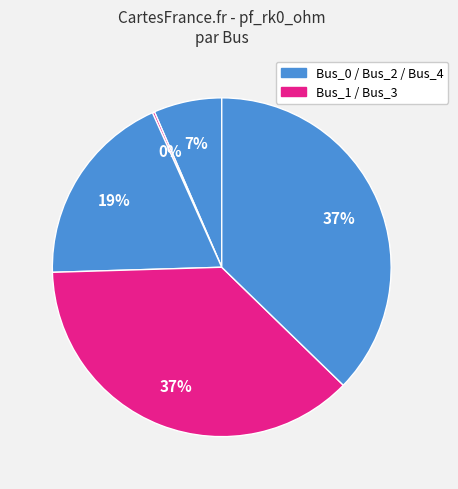

How many segments does this pie chart have?

5